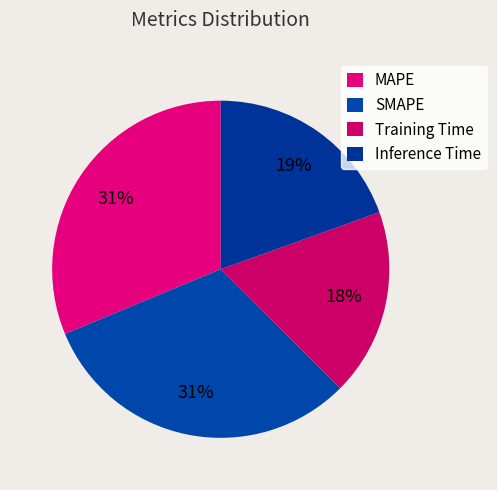

Which category has the biggest portion of the pie?

SMAPE